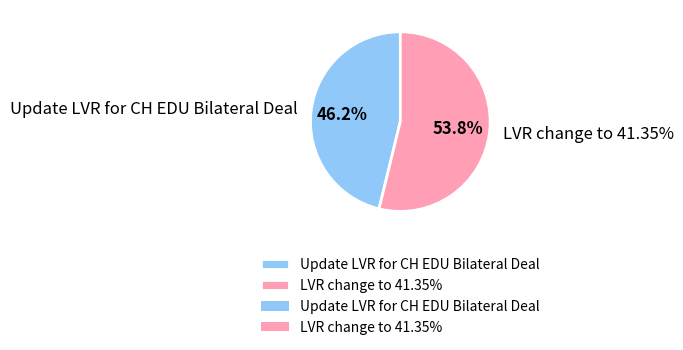

Which category accounts for the majority?

LVR change to 41.35%